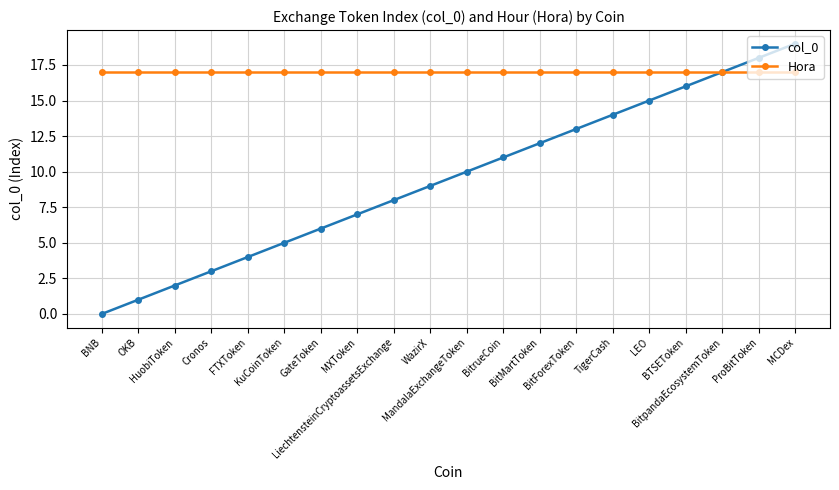

Is the value of Hora at BNB greater than the value of col_0 at BTSEToken?

Yes